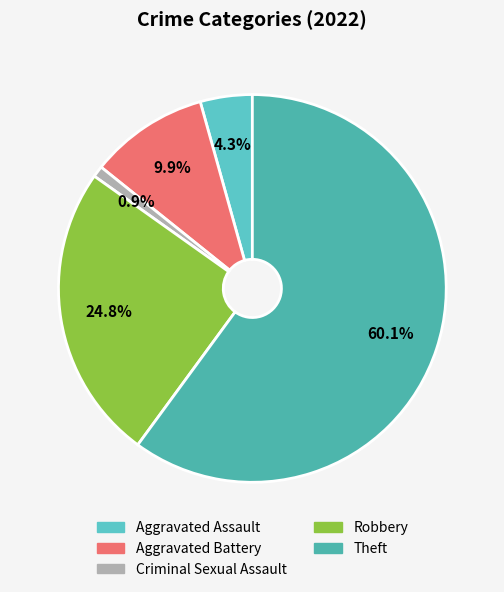

What is the total percentage of Aggravated Battery and Aggravated Assault?

14.2%